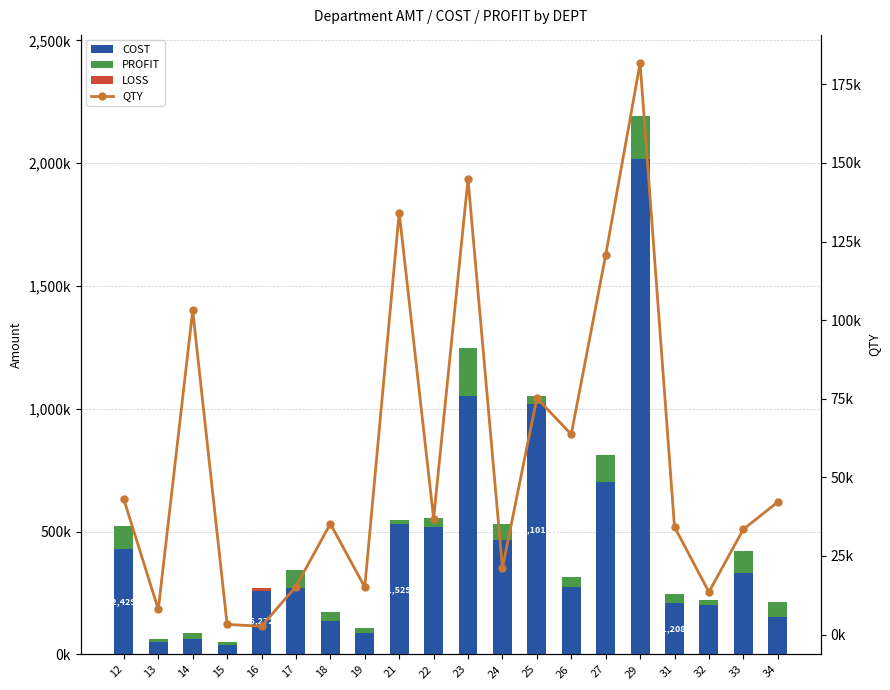

Which category has the lowest value across all series?

16